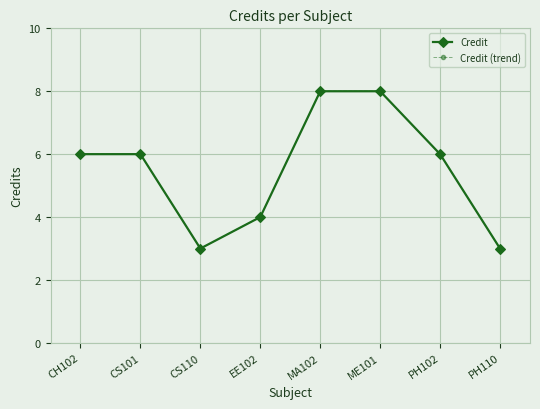

Is this an area chart (filled region under the line)?

No